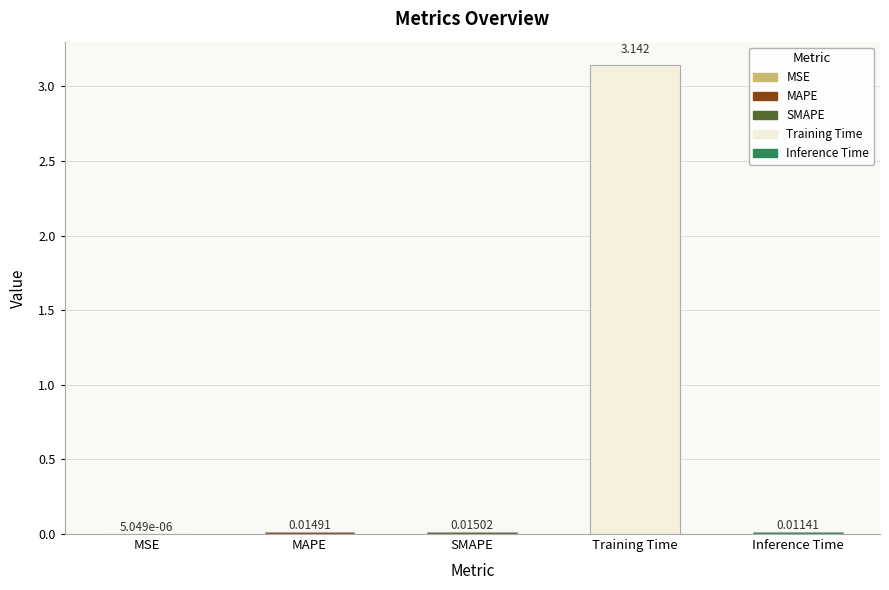

At which label is the value closest to 1?

SMAPE